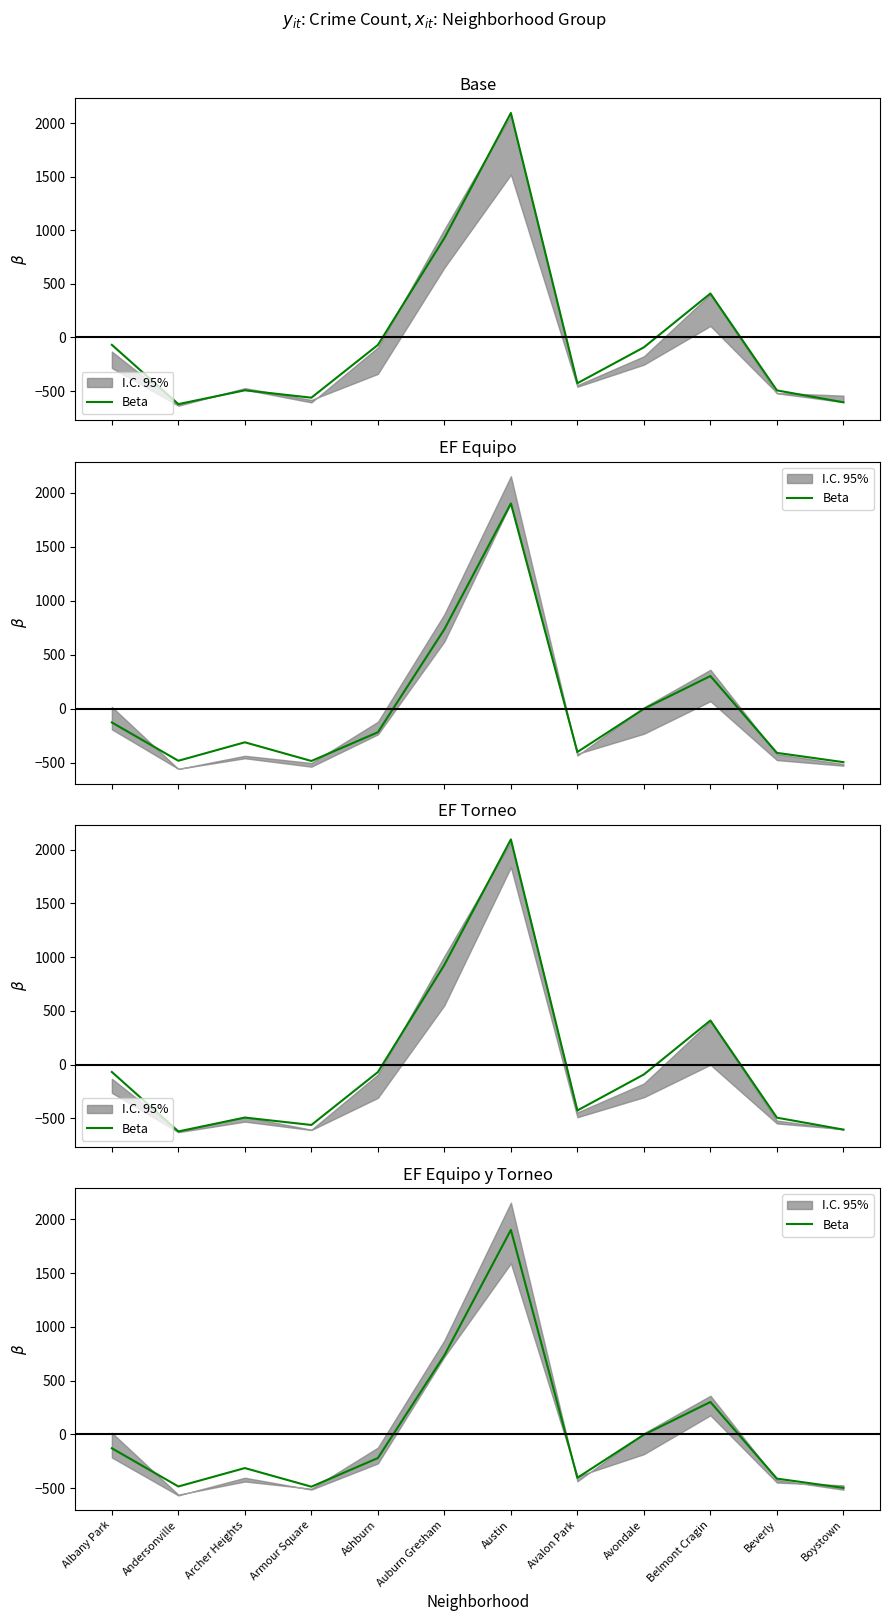

At which label is the value closest to 702?

Auburn Gresham